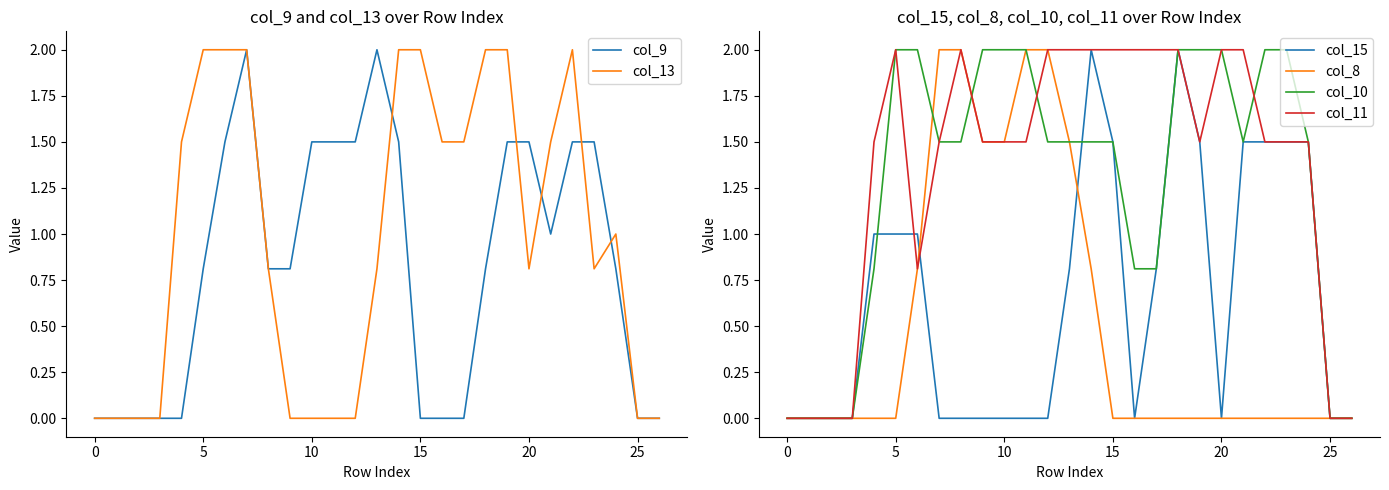

How many data points in col_10 are less than 1?

9